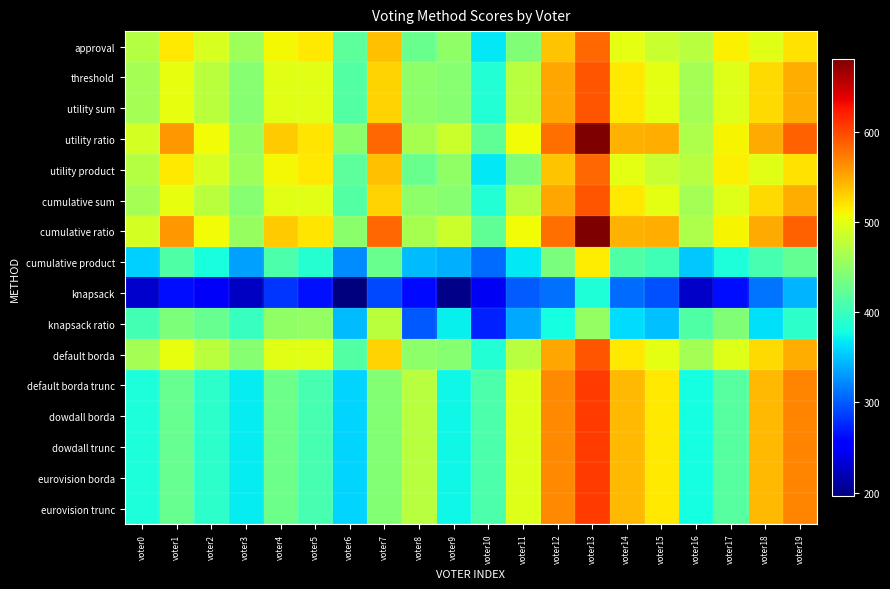

Which label corresponds to the largest value in the chart?

voter13